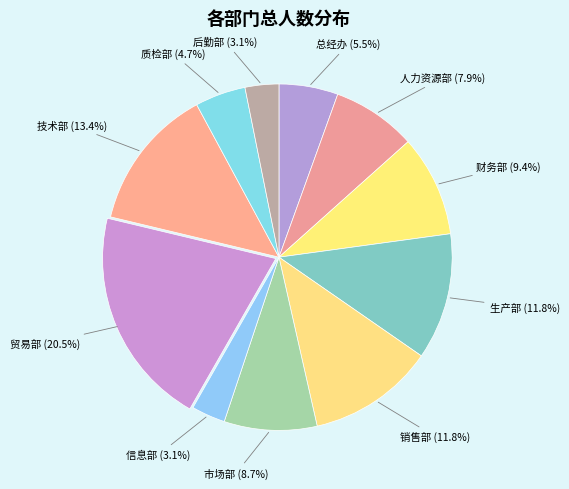

What percentage is the 质检部 slice, to the nearest percent?

5%